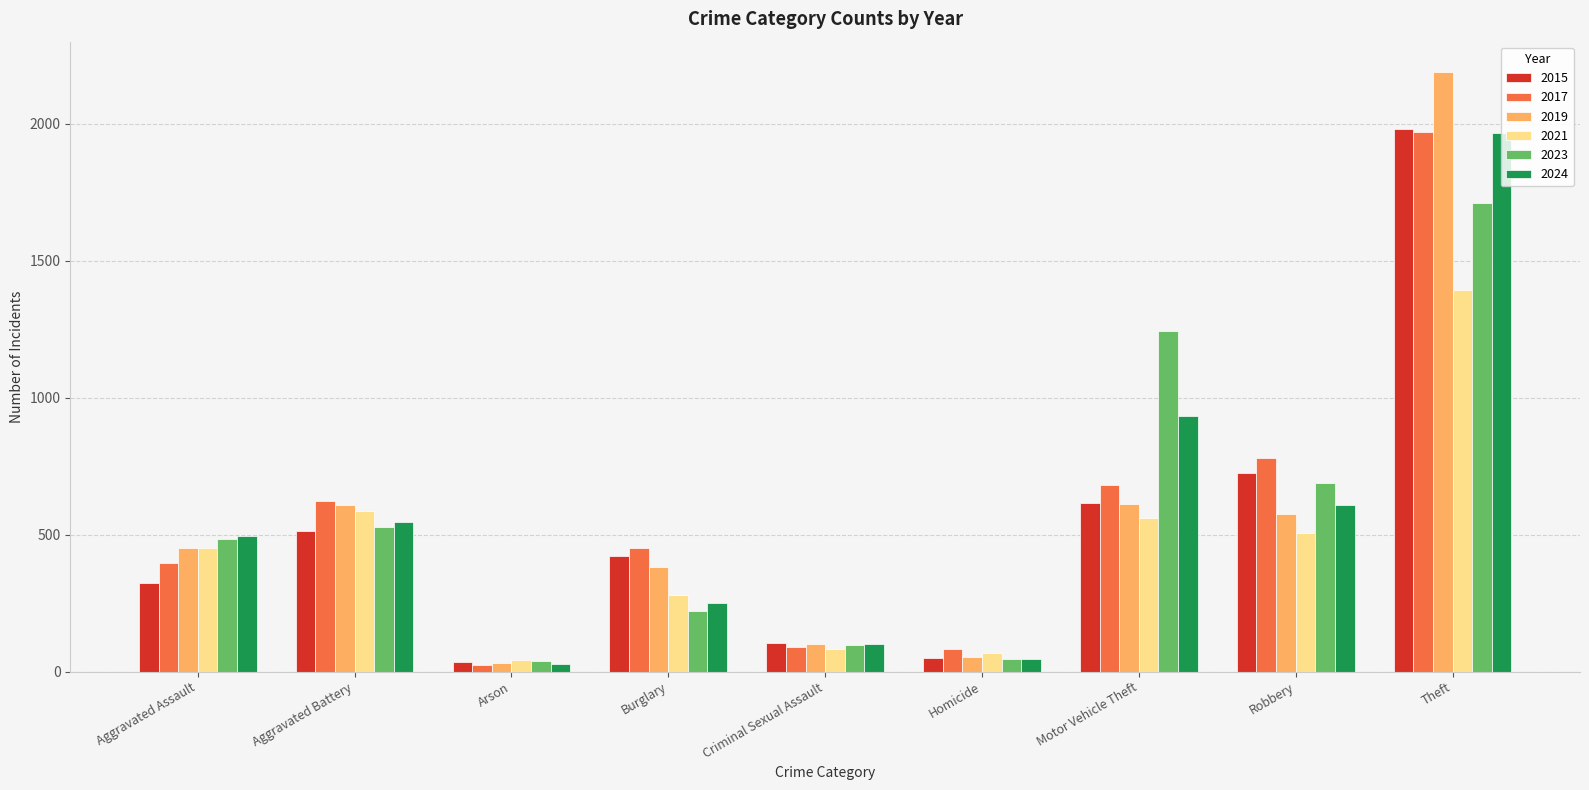

How many bars are there in total?

54